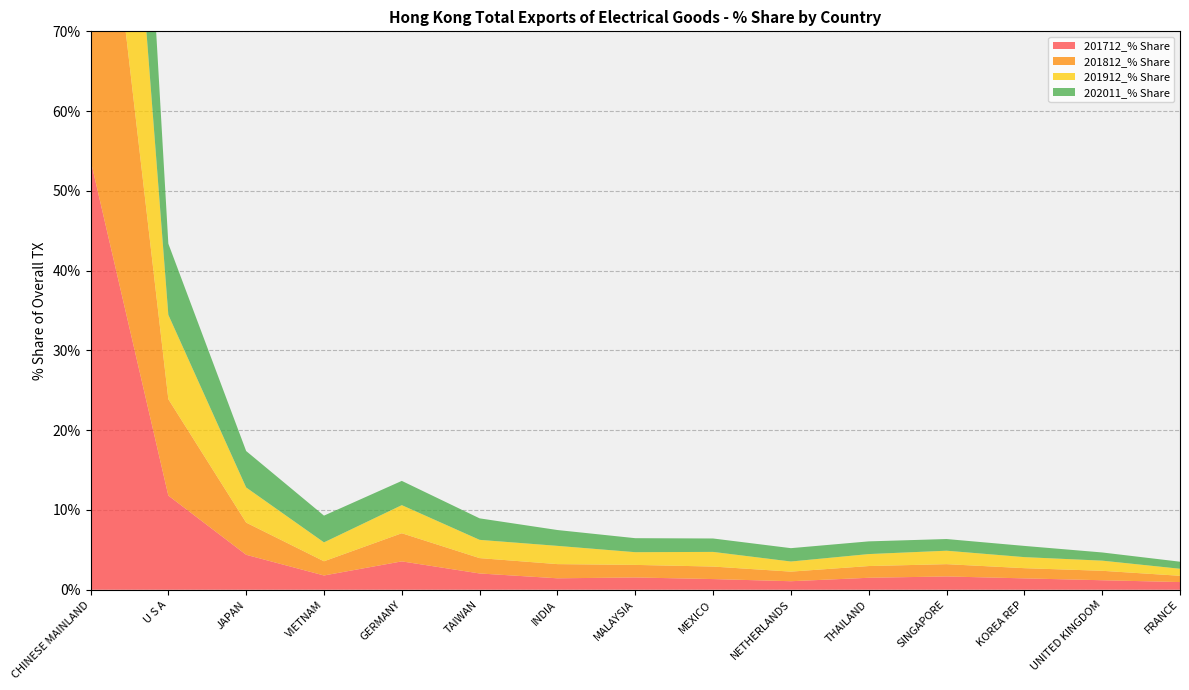

Reading right to left, transcribe all the data shown in this chart.

201712_% Share: FRANCE=1.0	UNITED KINGDOM=1.2	KOREA REP=1.4	SINGAPORE=1.7	THAILAND=1.5	NETHERLANDS=1.1	MEXICO=1.3	MALAYSIA=1.5	INDIA=1.4	TAIWAN=2.0	GERMANY=3.6	VIETNAM=1.8	JAPAN=4.4	U S A=11.8	CHINESE MAINLAND=53.9
201812_% Share: FRANCE=0.8	UNITED KINGDOM=1.2	KOREA REP=1.3	SINGAPORE=1.5	THAILAND=1.5	NETHERLANDS=1.2	MEXICO=1.6	MALAYSIA=1.6	INDIA=1.8	TAIWAN=1.9	GERMANY=3.5	VIETNAM=1.8	JAPAN=4.0	U S A=12.1	CHINESE MAINLAND=54.1
201912_% Share: FRANCE=0.9	UNITED KINGDOM=1.3	KOREA REP=1.4	SINGAPORE=1.7	THAILAND=1.5	NETHERLANDS=1.3	MEXICO=1.8	MALAYSIA=1.6	INDIA=2.3	TAIWAN=2.3	GERMANY=3.5	VIETNAM=2.4	JAPAN=4.4	U S A=10.6	CHINESE MAINLAND=52.5
202011_% Share: FRANCE=0.9	UNITED KINGDOM=1.0	KOREA REP=1.4	SINGAPORE=1.5	THAILAND=1.6	NETHERLANDS=1.7	MEXICO=1.7	MALAYSIA=1.8	INDIA=2.0	TAIWAN=2.7	GERMANY=3.0	VIETNAM=3.4	JAPAN=4.6	U S A=8.9	CHINESE MAINLAND=52.6